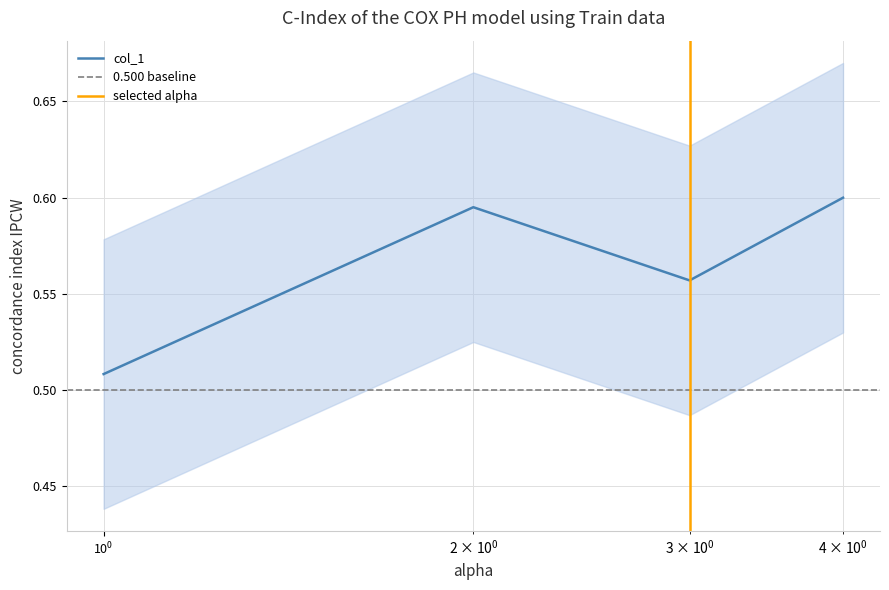

In col_1, how many points are lower than both neighbors (excluding endpoints)?

1